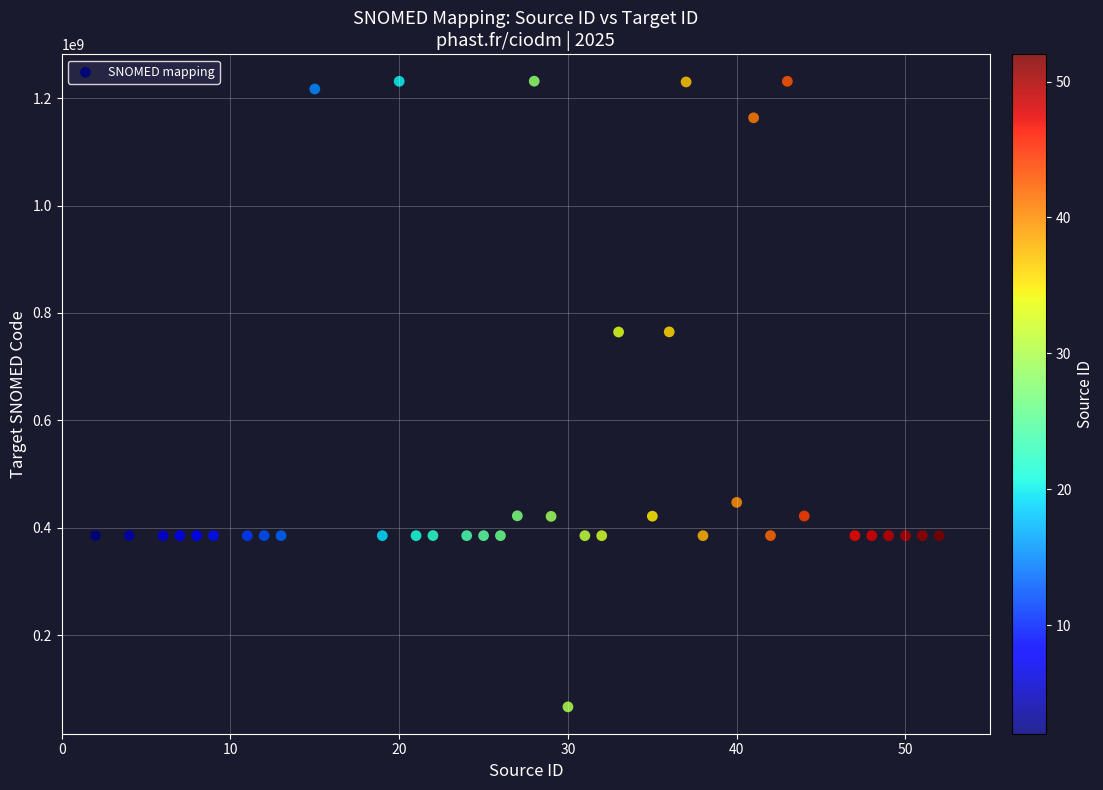

What is the range of Y values (max minus min)?

1165759996